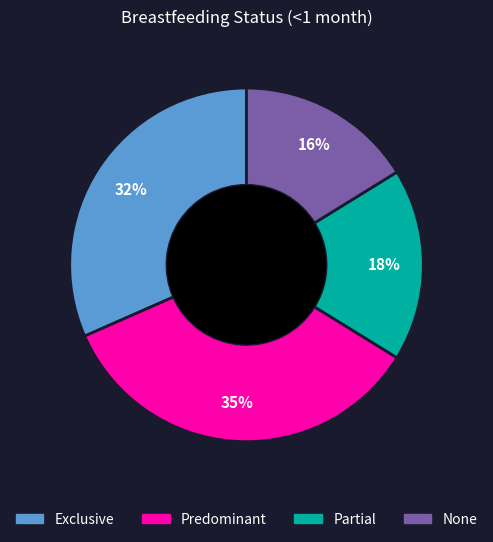

To the nearest percent, what is the average slice percentage?

25%